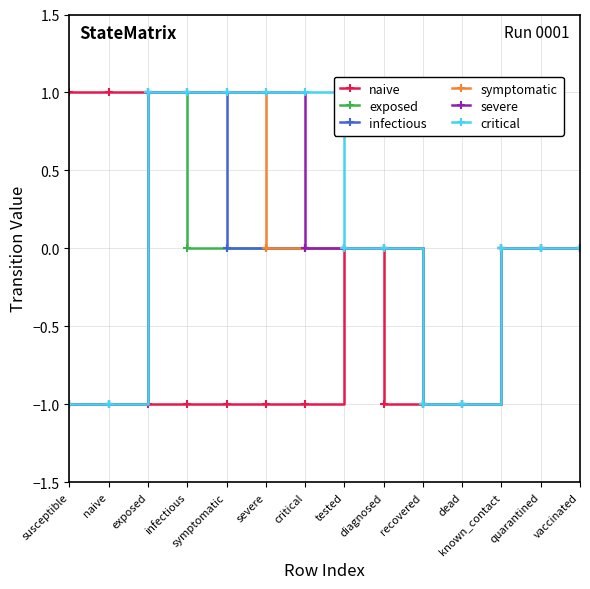

The symptomatic series shows 0 at tested. True or false?

True